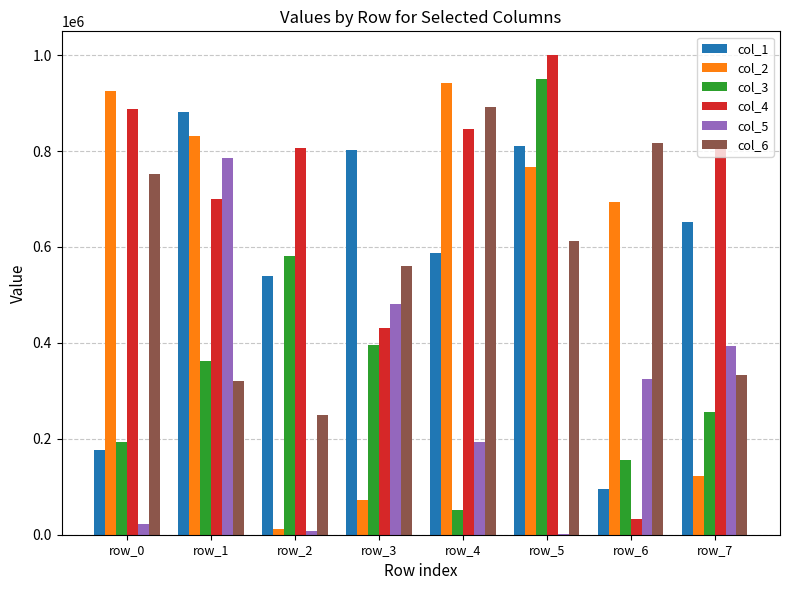

Are the bars horizontal?

No